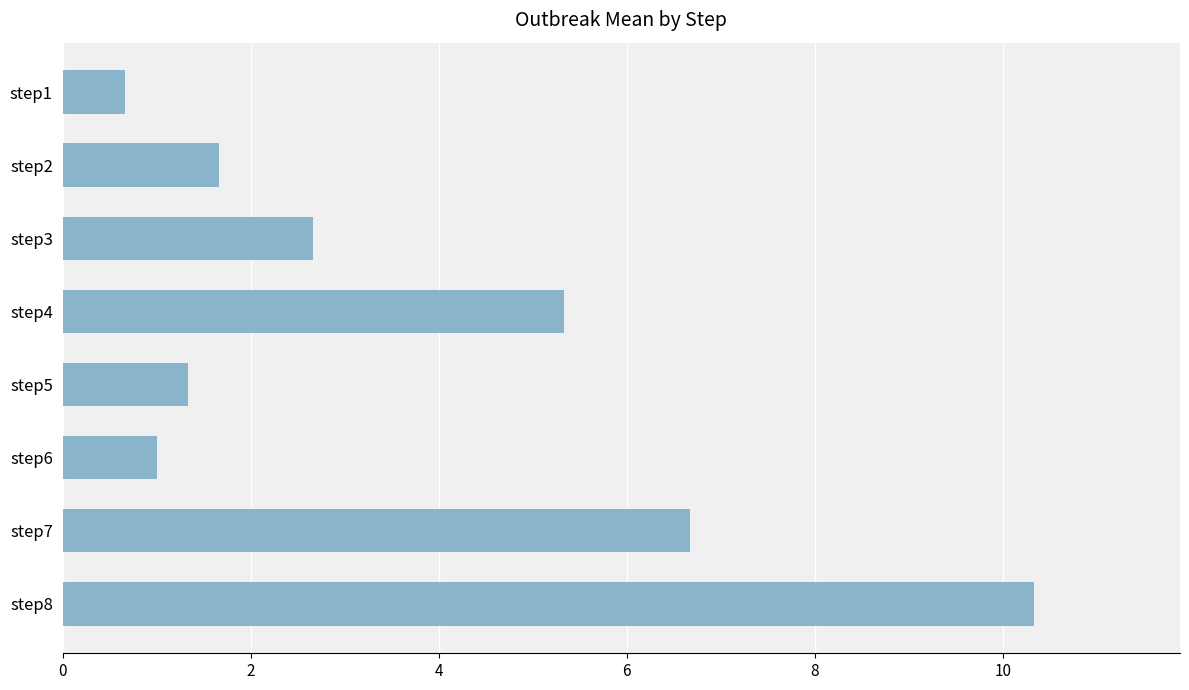

What is the sum of the values at step5 and step6?

2.3